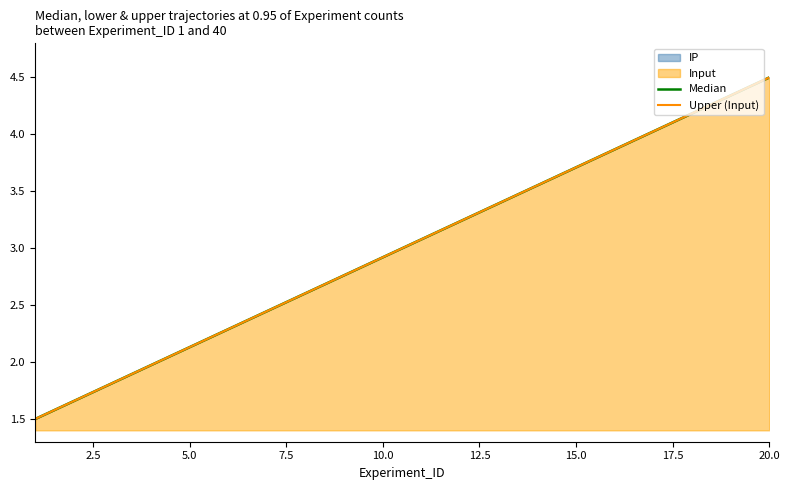

True or false: Median and Upper (Input) cross at least once.

False